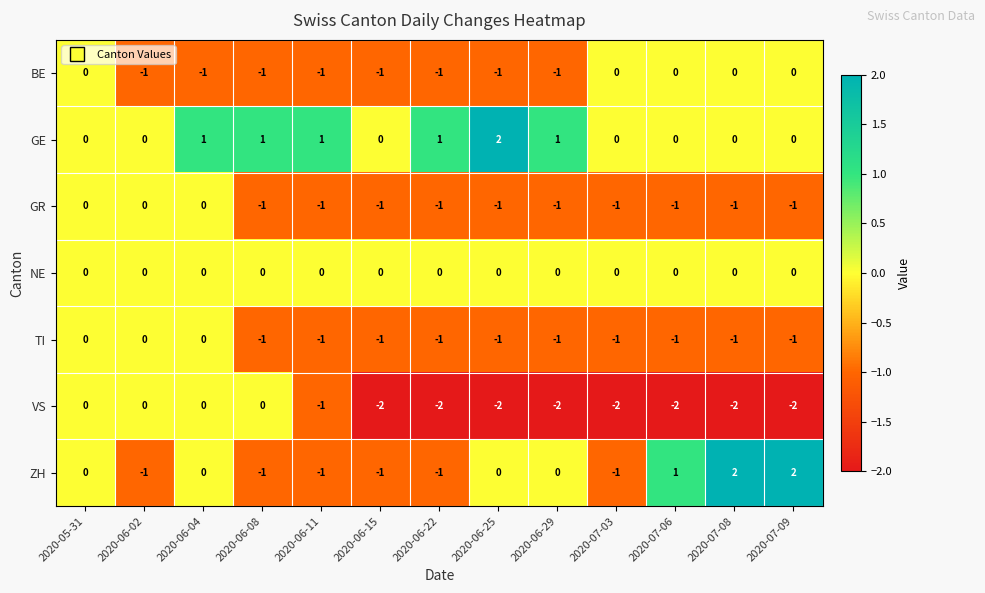

Is the value of GE at 2020-07-03 greater than the value of ZH at 2020-07-06?

No